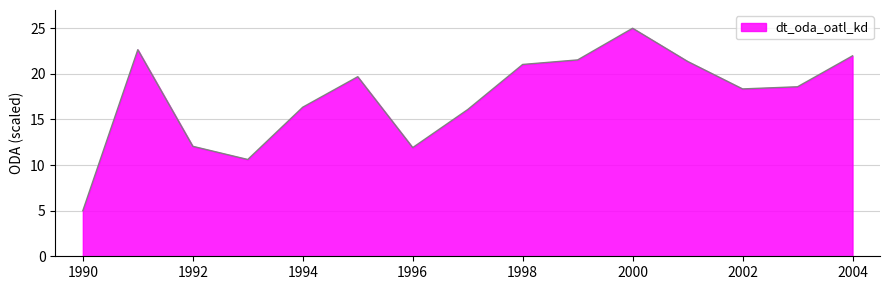

What is the maximum value shown in the chart?

25.0